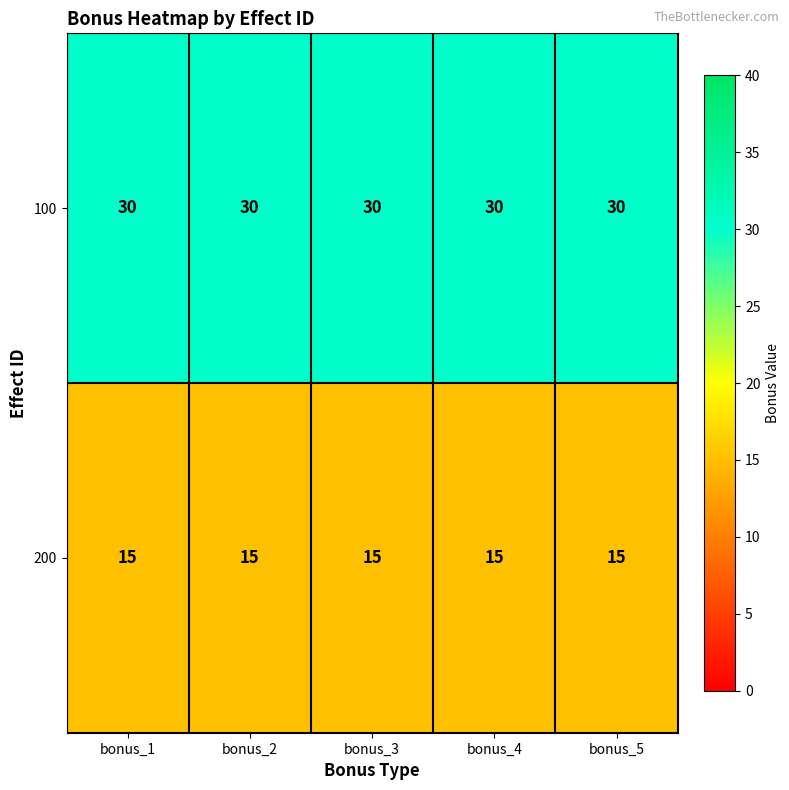

What value does the 100 series have at bonus_4?

30